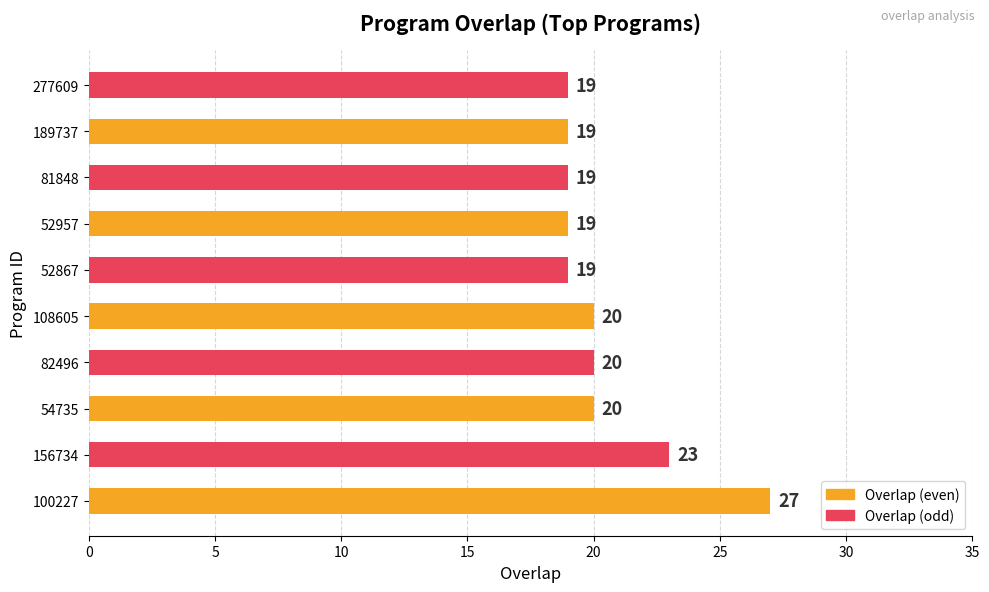

Reading top to bottom, extract all data points from this chart.

19	19	19	19	19	20	20	20	23	27